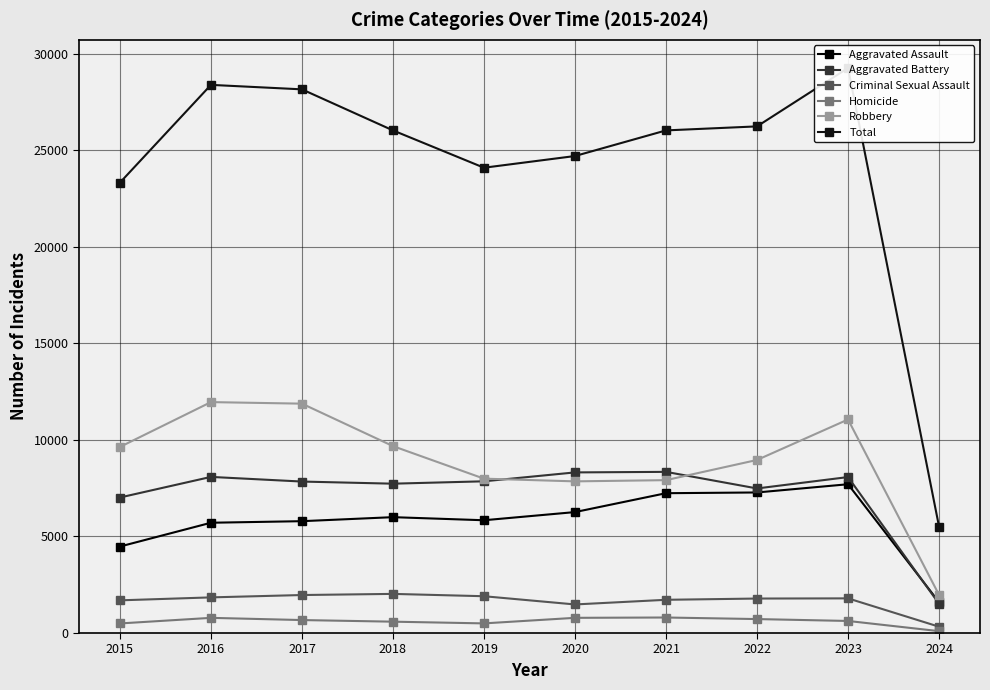

Does the chart display data point markers on the line(s)?

Yes